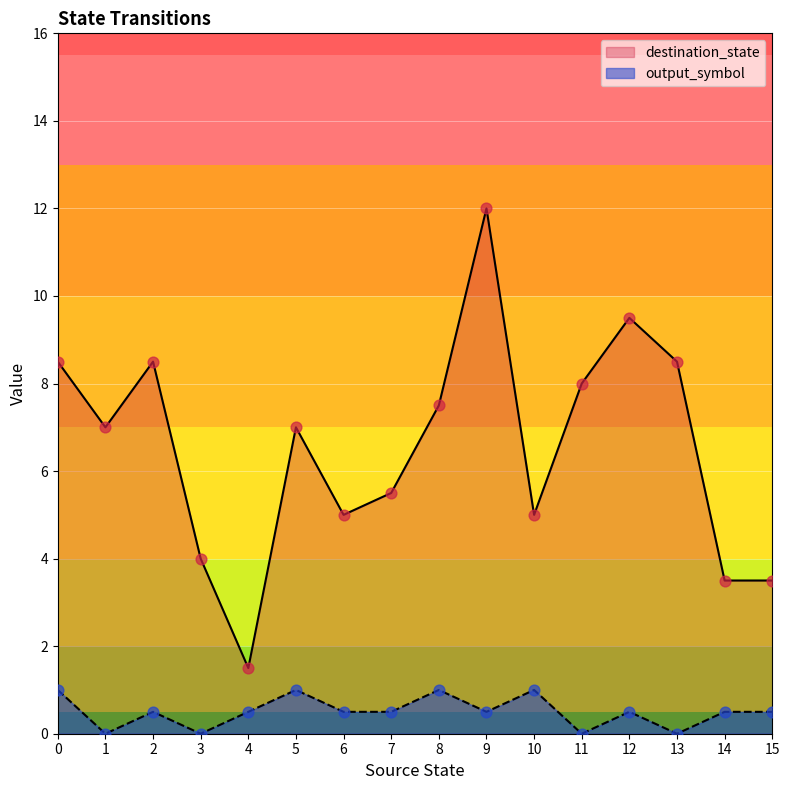

What are all the series names shown in the legend?

destination_state, output_symbol